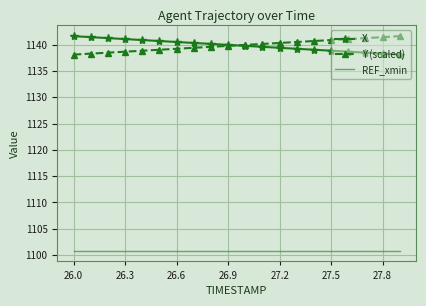

What is the maximum value for X?

1141.6